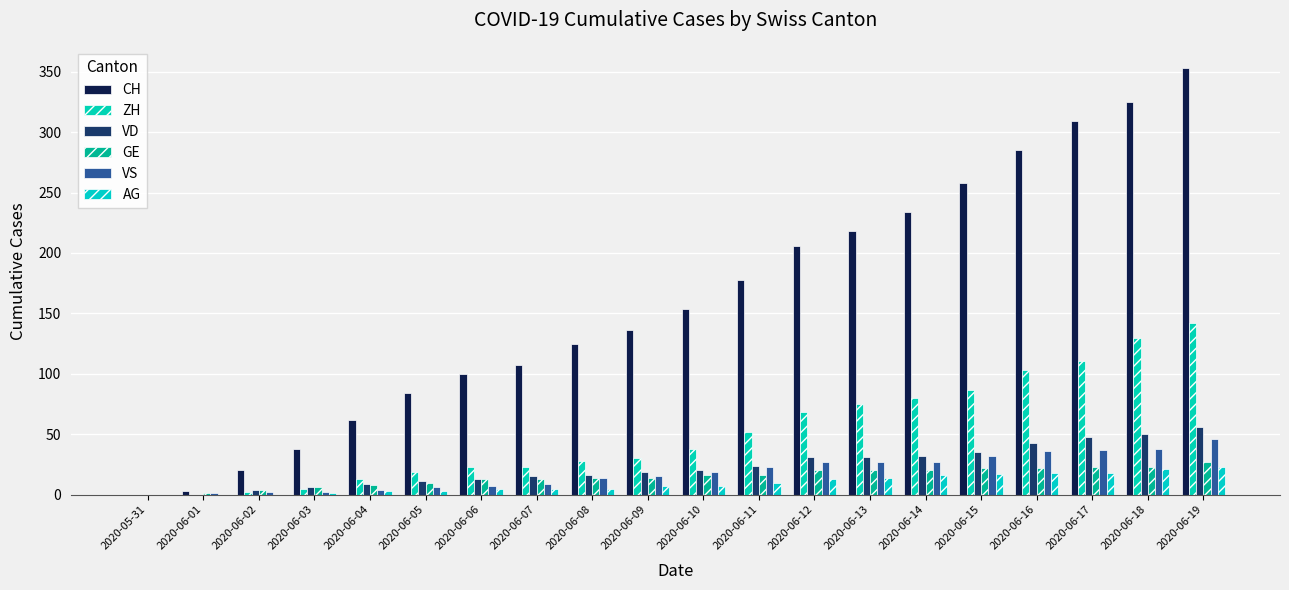

What is the sum of all CH values?

3195